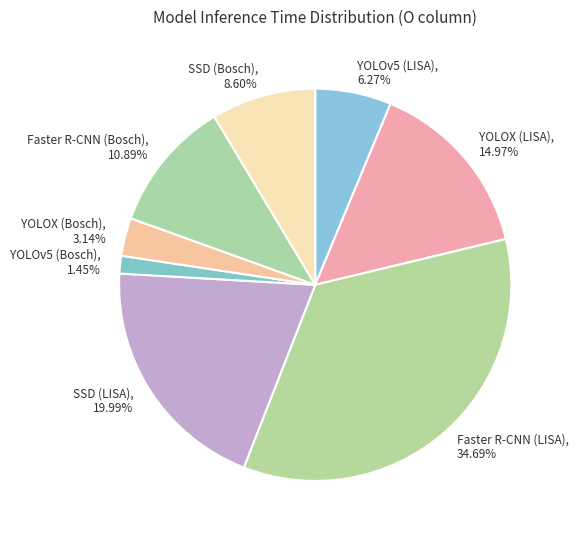

To the nearest percent, what is the difference between the SSD (Bosch) and YOLOX (LISA) slice percentages?

6%